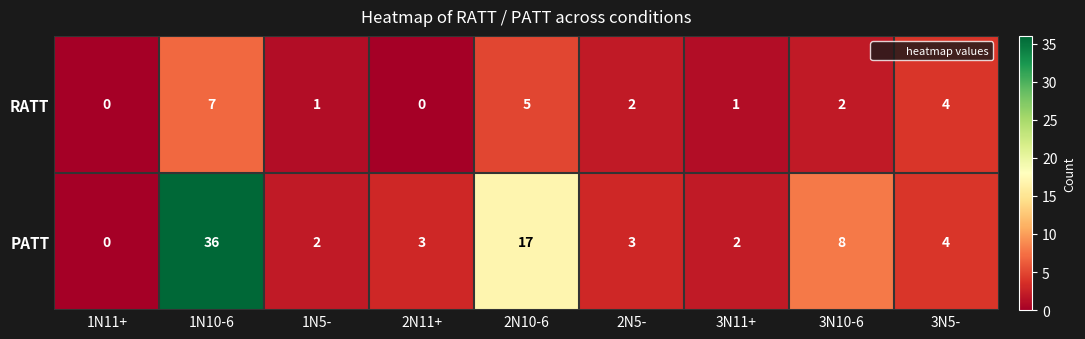

Reading right to left, what are all the values shown in this chart?

RATT: 3N5-=4	3N10-6=2	3N11+=1	2N5-=2	2N10-6=5	2N11+=0	1N5-=1	1N10-6=7	1N11+=0
PATT: 3N5-=4	3N10-6=8	3N11+=2	2N5-=3	2N10-6=17	2N11+=3	1N5-=2	1N10-6=36	1N11+=0